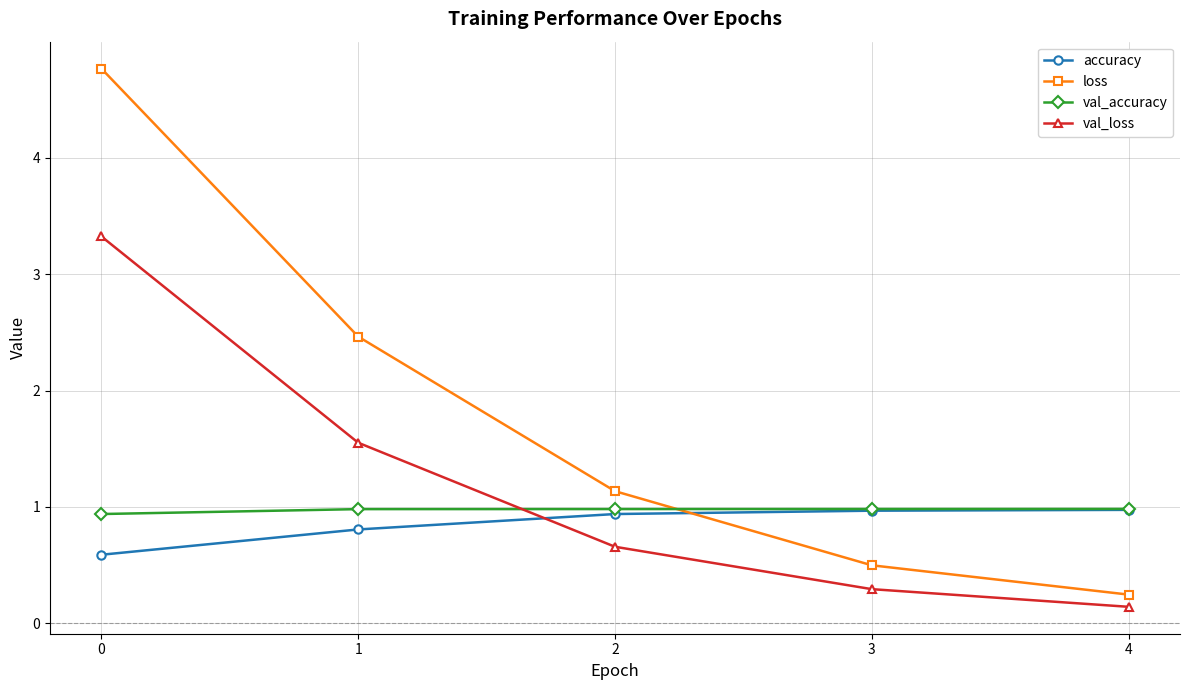

What is the minimum value for accuracy?

0.6